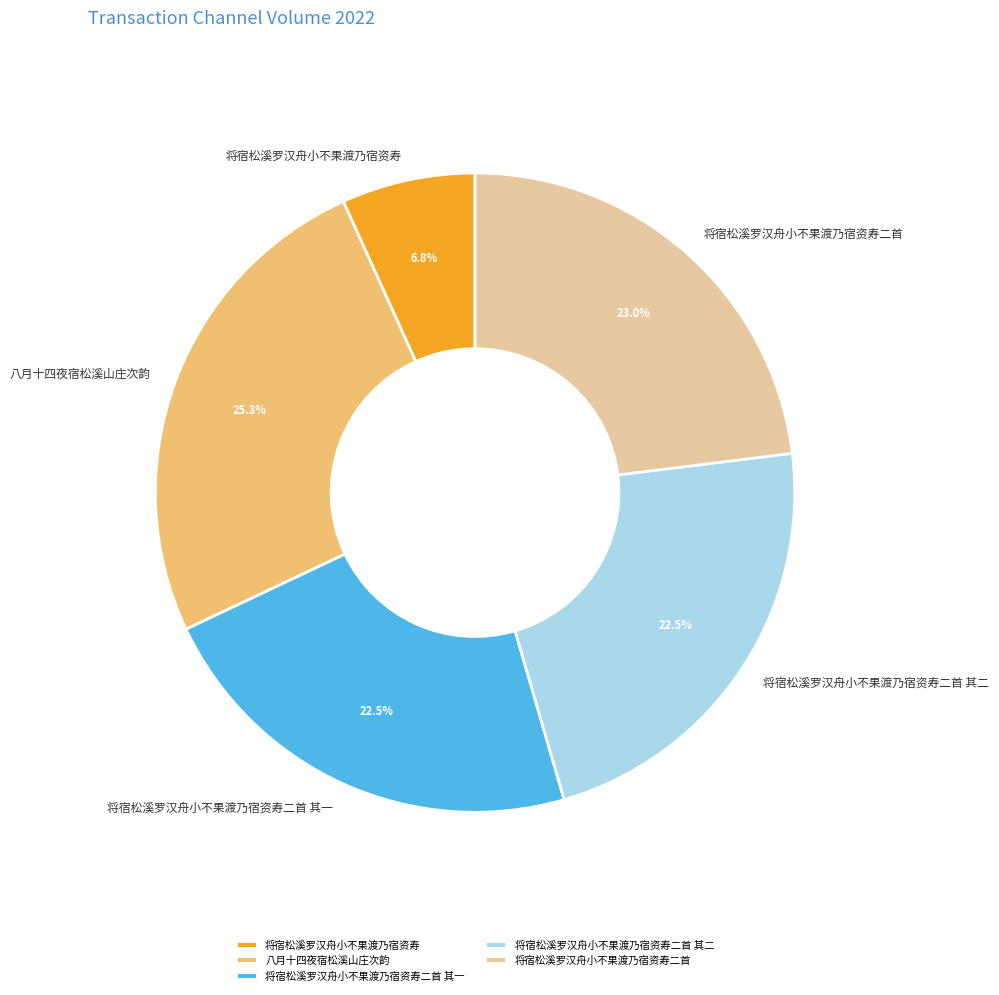

Does any single category account for the majority?

No